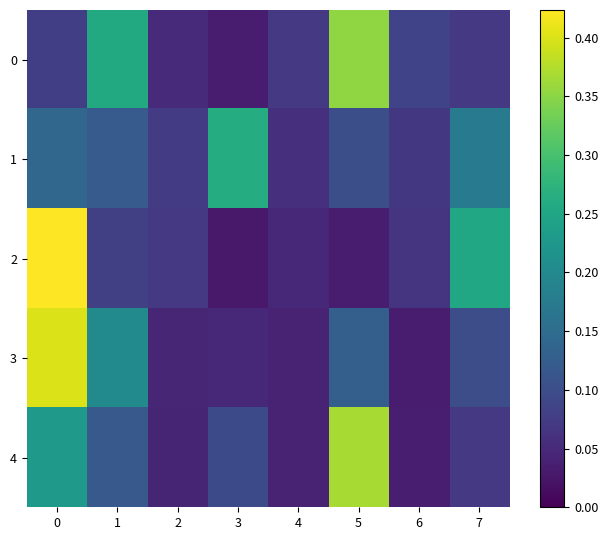

Reading right to left, list all the values displayed in this chart.

0: 7=0.1	6=0.1	5=0.4	4=0.1	3=0.0	2=0.1	1=0.3	0=0.1
1: 7=0.2	6=0.1	5=0.1	4=0.1	3=0.3	2=0.1	1=0.1	0=0.1
2: 7=0.3	6=0.1	5=0.0	4=0.0	3=0.0	2=0.1	1=0.1	0=0.4
3: 7=0.1	6=0.0	5=0.1	4=0.0	3=0.0	2=0.0	1=0.2	0=0.4
4: 7=0.1	6=0.0	5=0.4	4=0.0	3=0.1	2=0.0	1=0.1	0=0.2